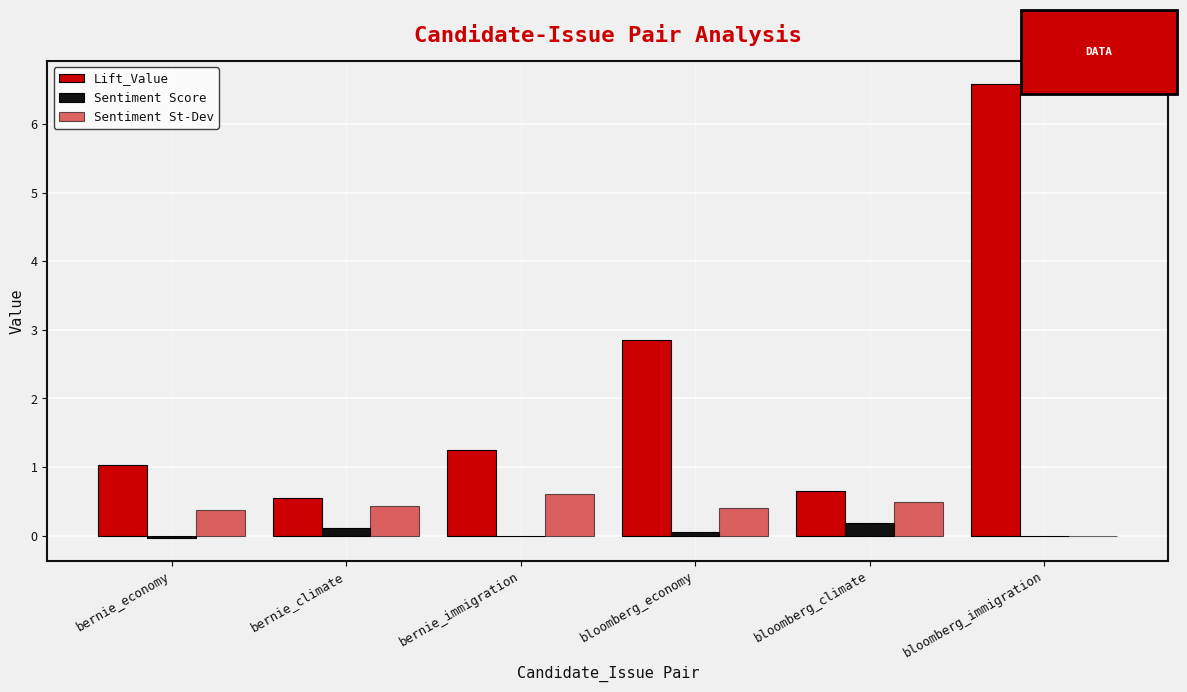

Which series has the widest spread of values?

Lift_Value